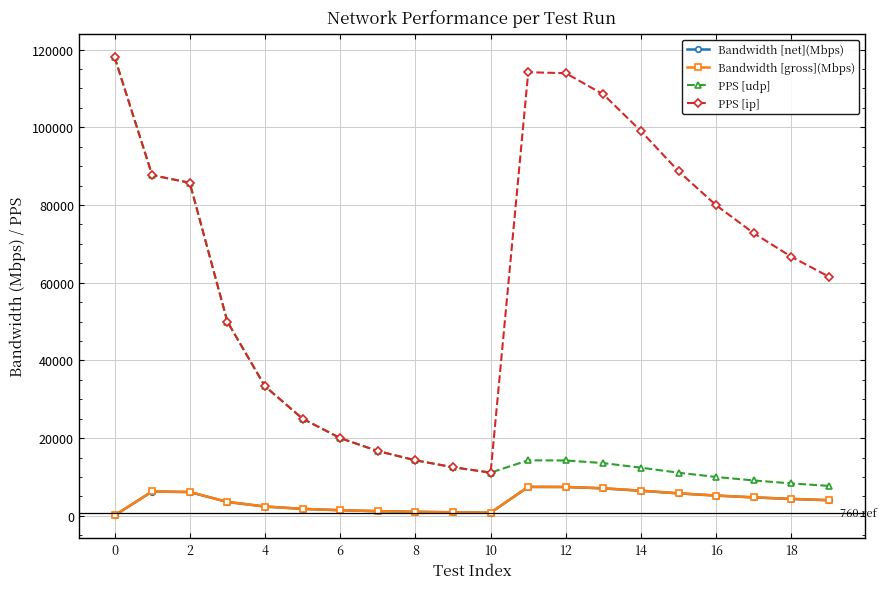

How many data points in Bandwidth [net](Mbps) are less than 4333?

10